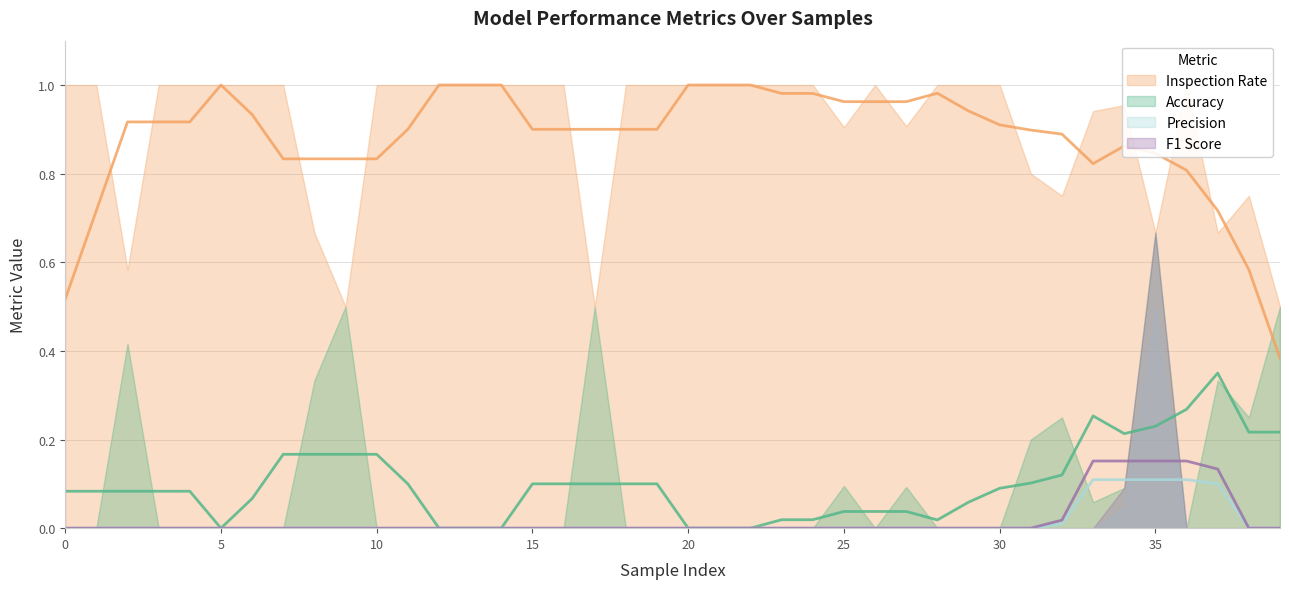

True or false: f1_score and accuracy cross at least once.

False